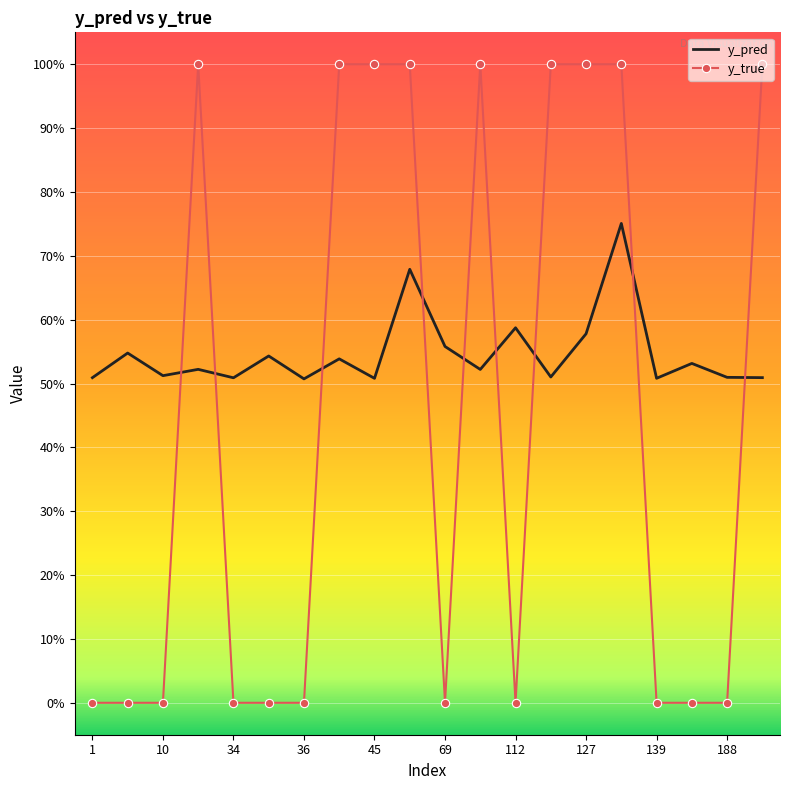

What are all the series names shown in the legend?

y_pred, y_true